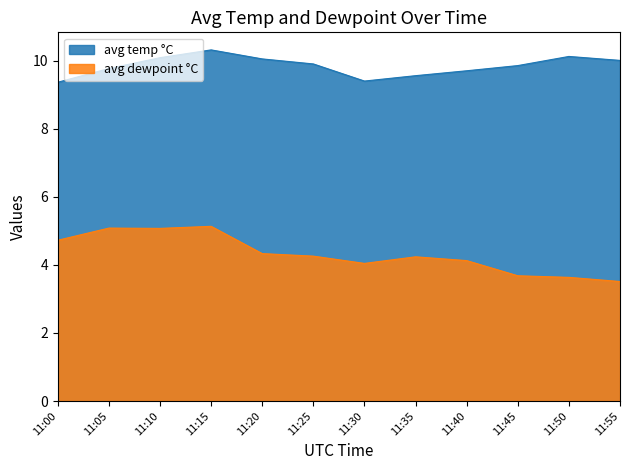

What value does the avg dewpoint °C series have at 11:00?

4.7